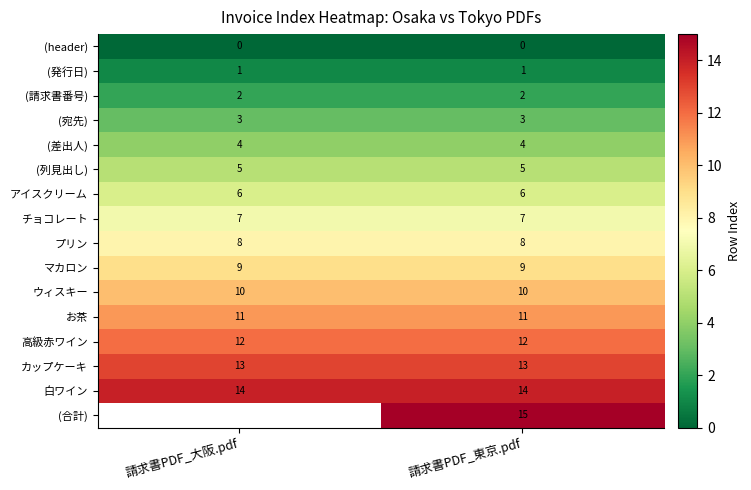

Is it true that お茶 equals 3.3 at 請求書PDF_東京.pdf?

False